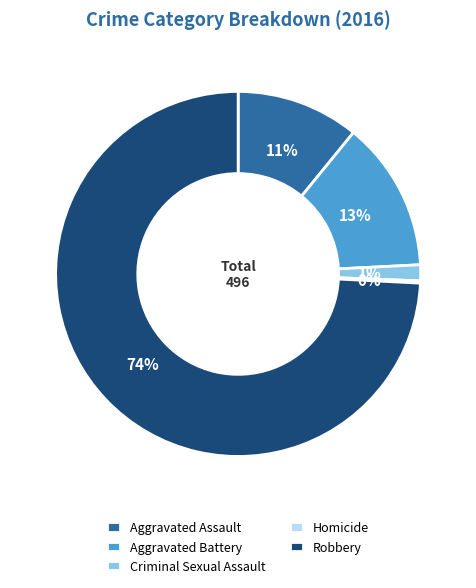

To the nearest percent, what is the combined percentage of Criminal Sexual Assault and Robbery?

76%